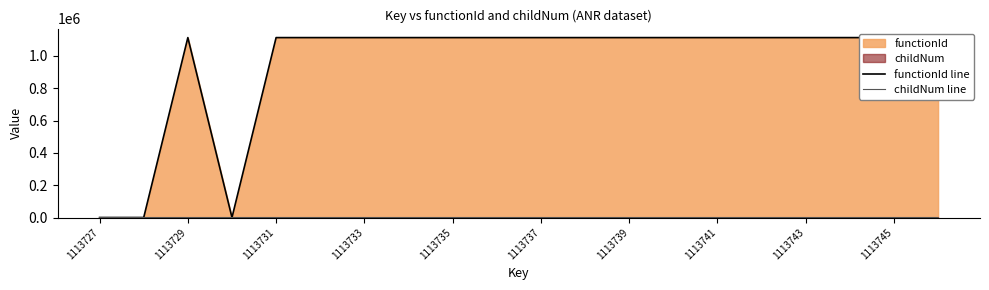

Is it true that childNum line equals 2 at 1113735?

True